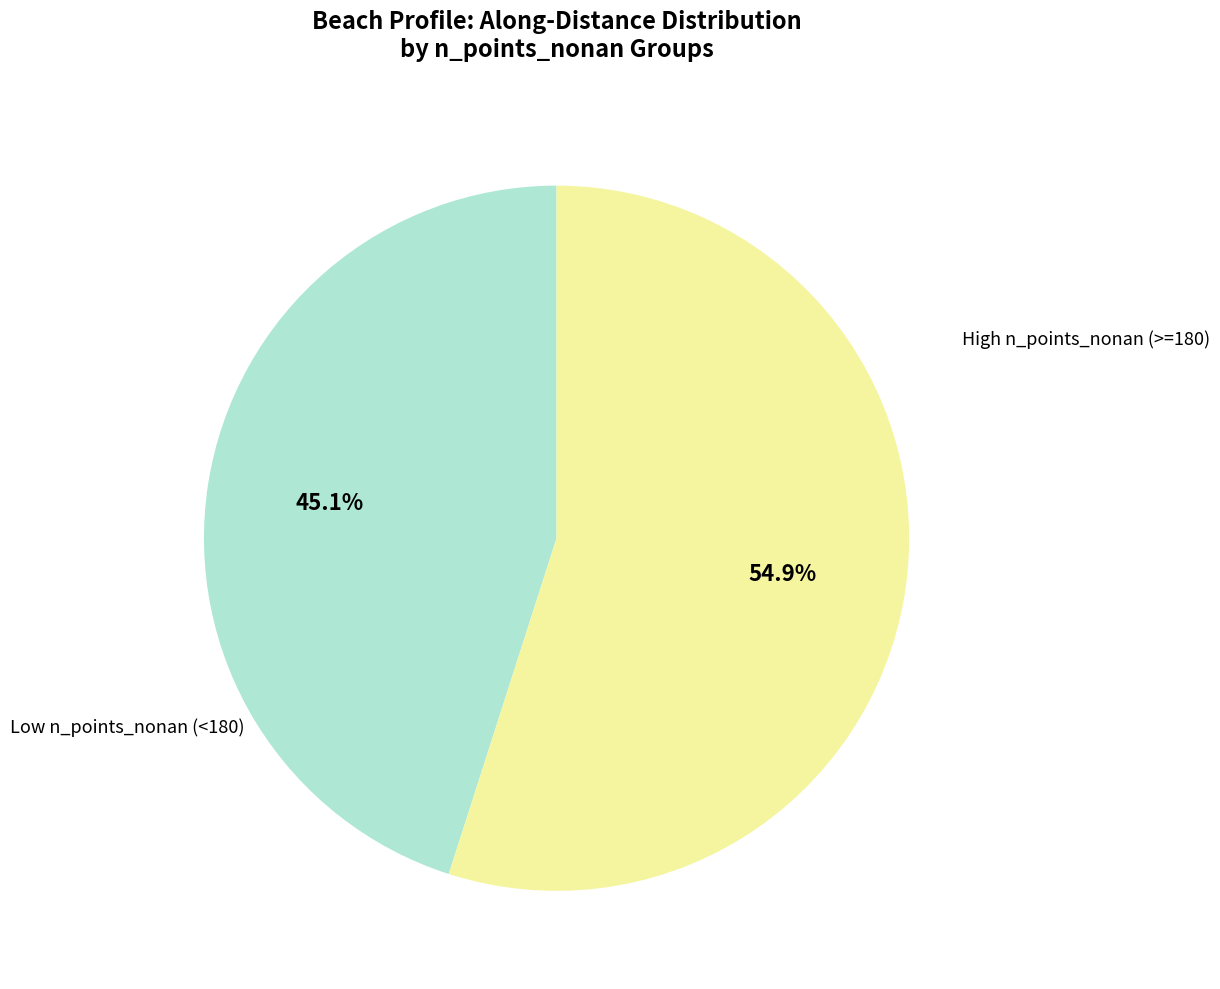

Is there a majority slice in this chart?

Yes